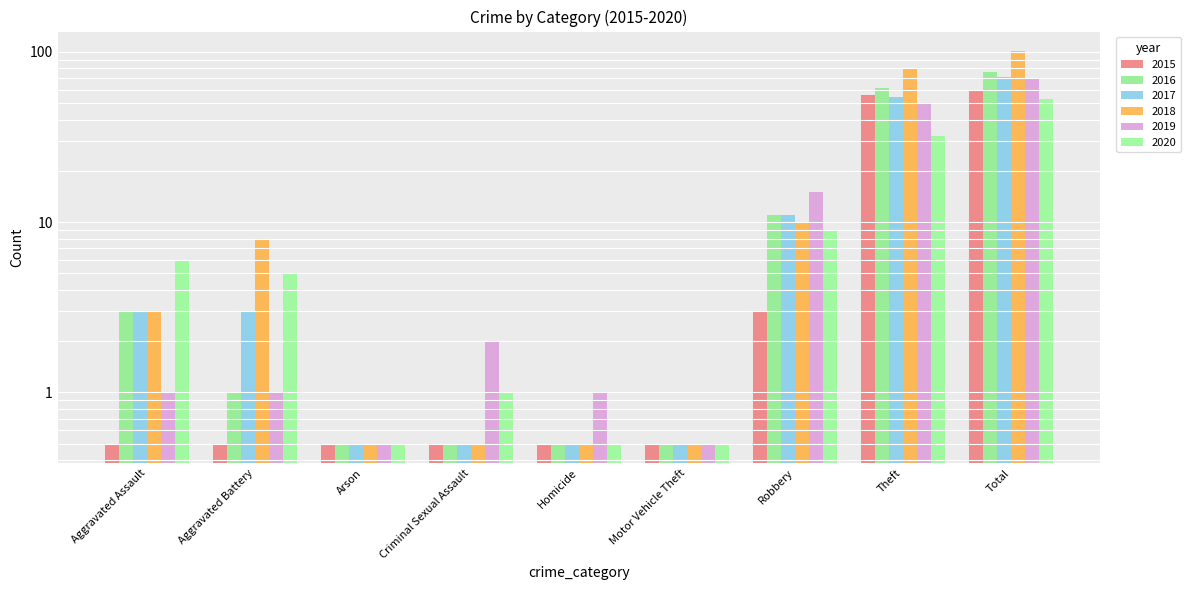

What is the difference between the maximum and minimum values in the 2019 series?

69.5